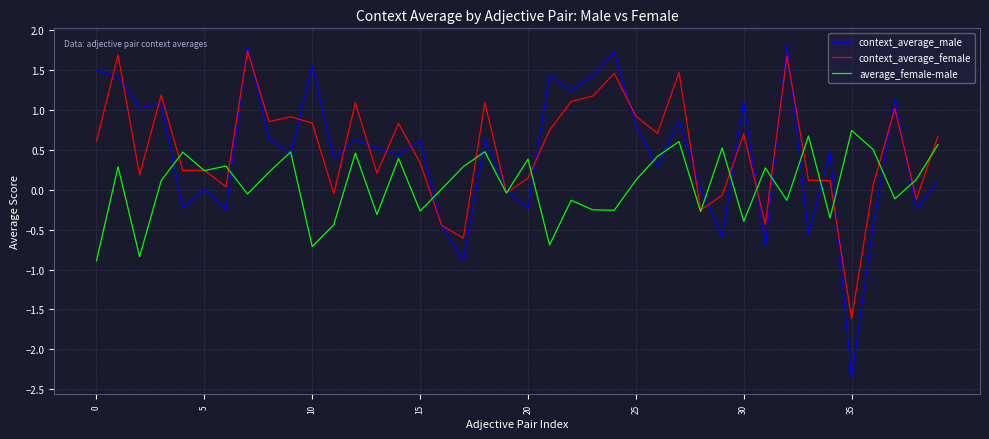

What is the maximum value for context_average_male?

1.8